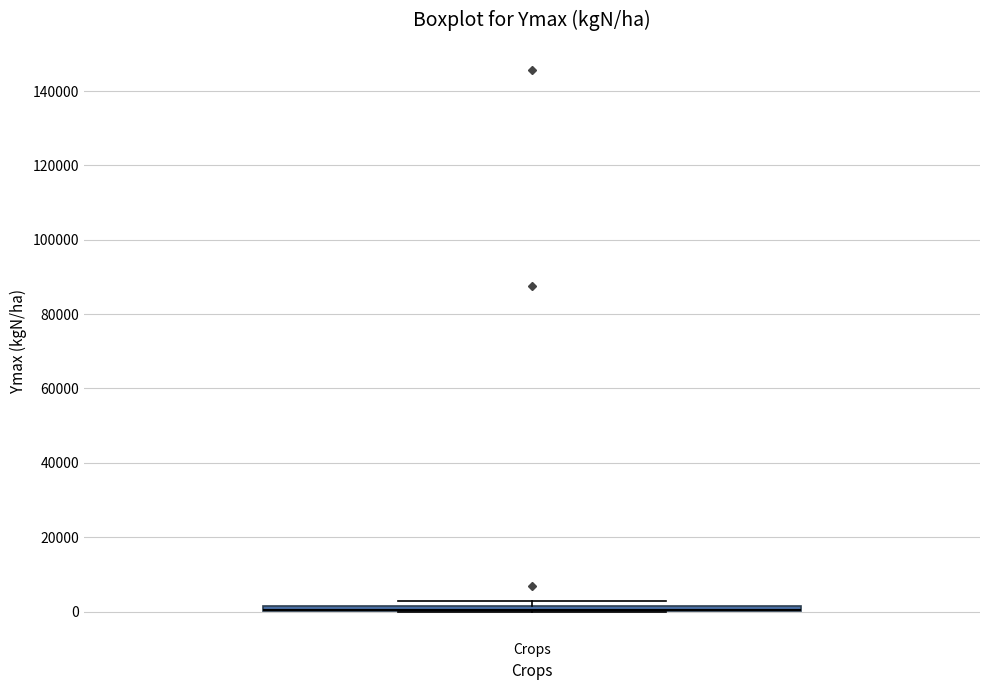

Where is the upper edge of the box for Crops on the y-axis? The values are not printed on the chart, so give them approximately, as read against the axis.

2000